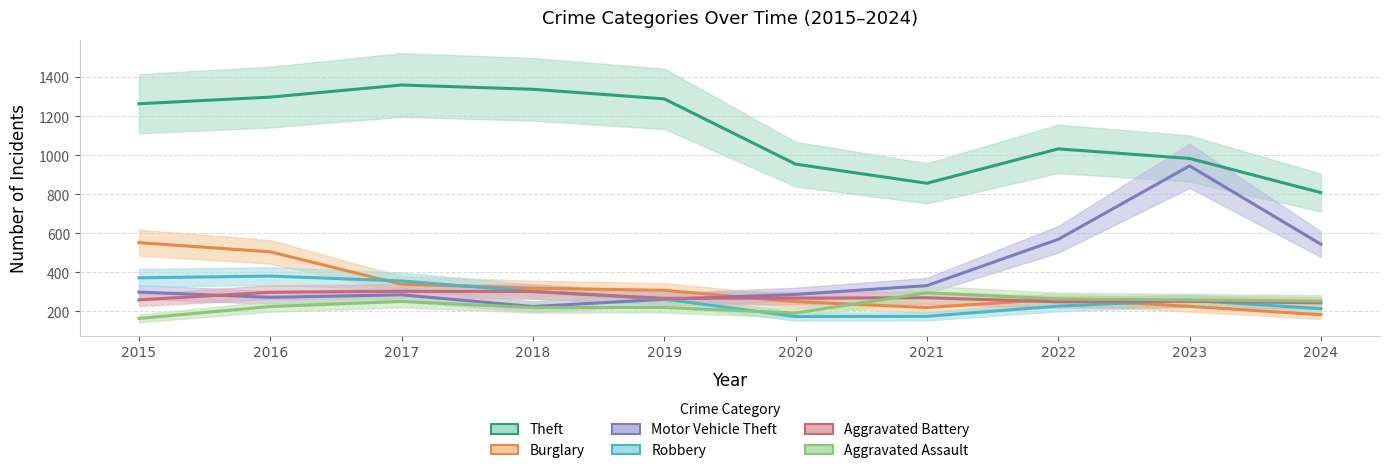

Does the chart display data point markers on the line(s)?

No